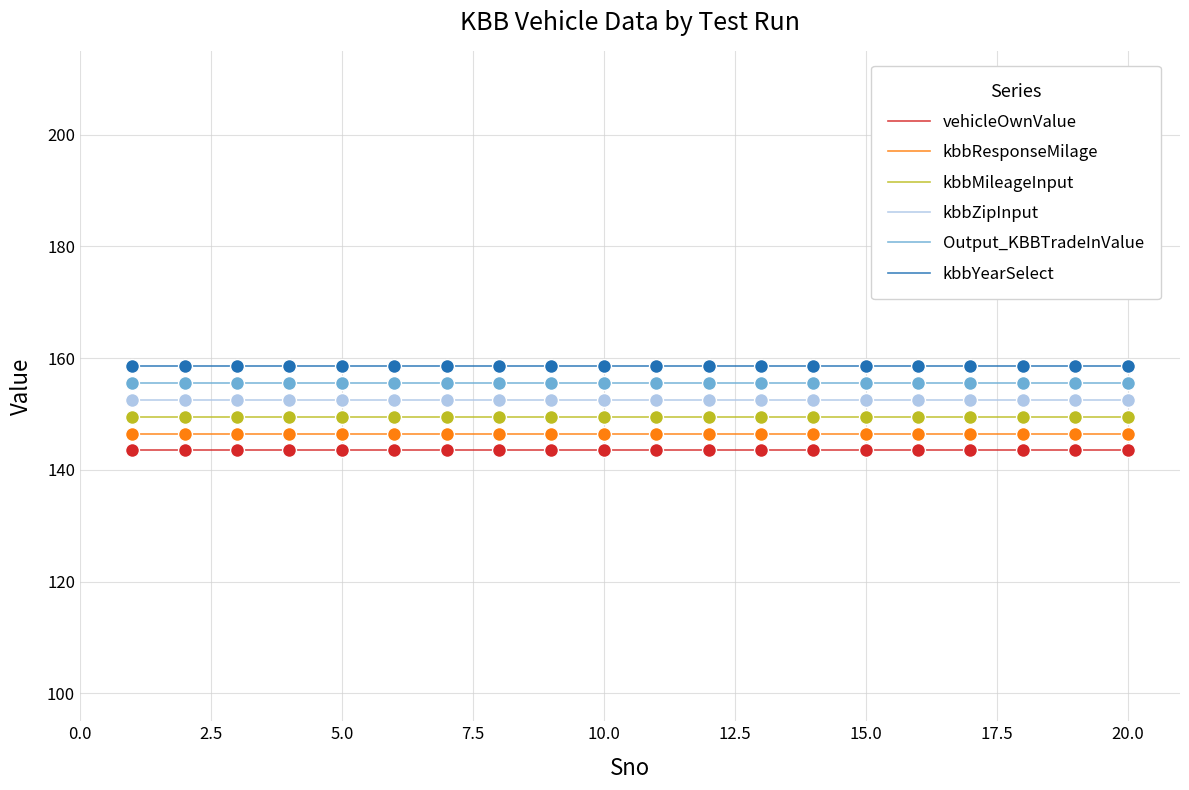

What are all the series names shown in the legend?

vehicleOwnValue, kbbResponseMilage, kbbMileageInput, kbbZipInput, Output_KBBTradeInValue, kbbYearSelect